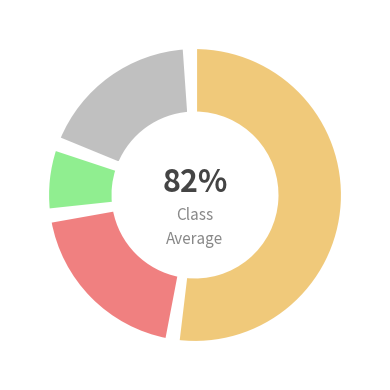

How much of the chart is everything except GE?

79.7%